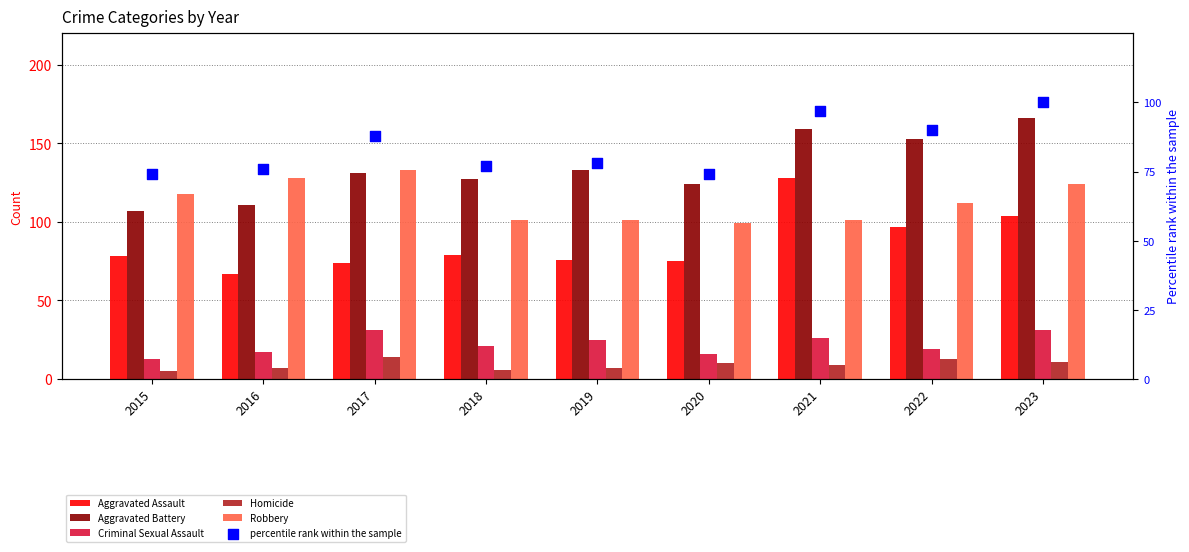

Which series contains the highest Y value?

Aggravated Battery